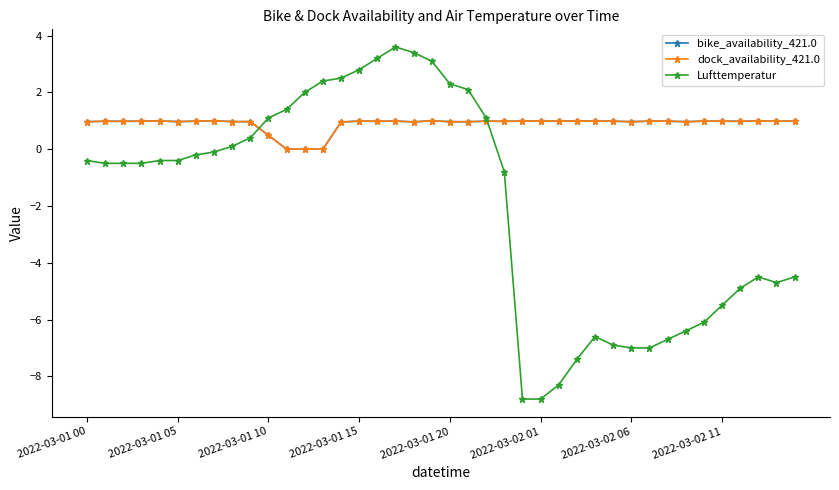

Does the chart have visible grid lines?

No